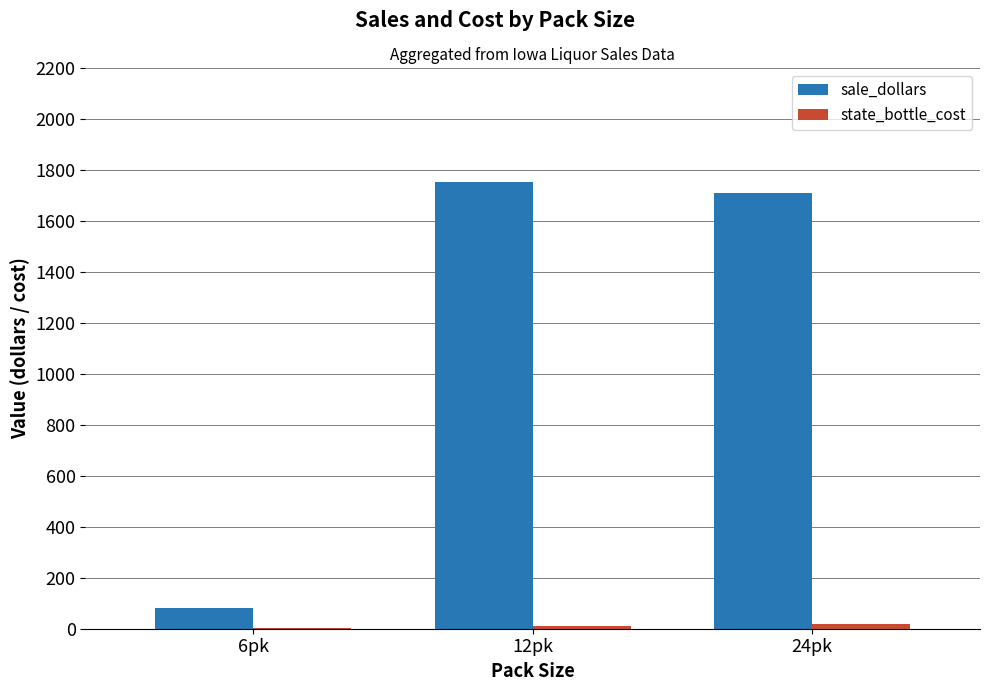

How many categories are shown in the chart?

3